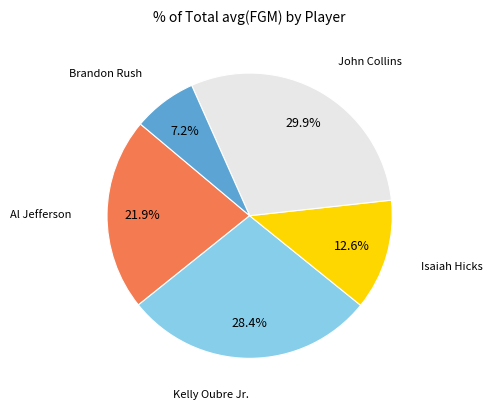

Is there any slice that represents more than half of the pie?

No